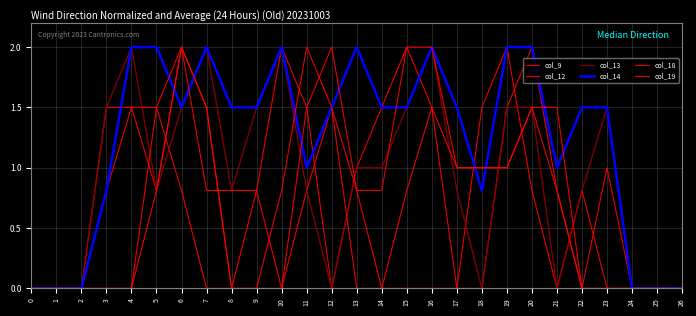

How many lines are shown in the chart?

6